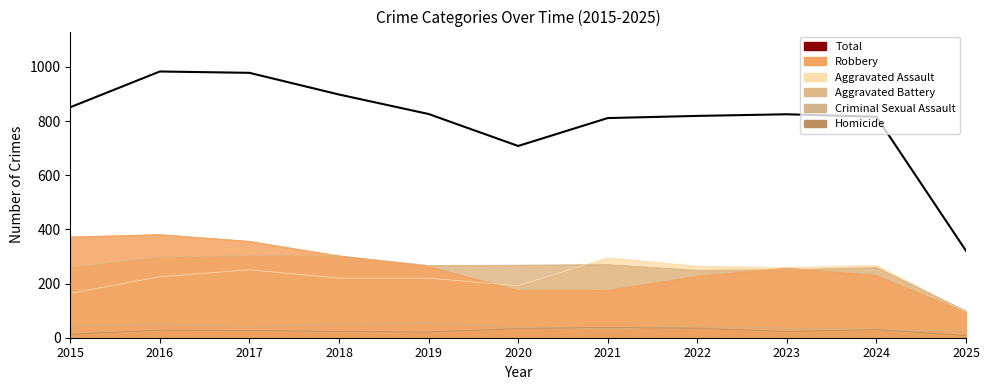

List the labels in order of value, largest first.

2016, 2017, 2018, 2015, 2019, 2023, 2022, 2024, 2021, 2020, 2025